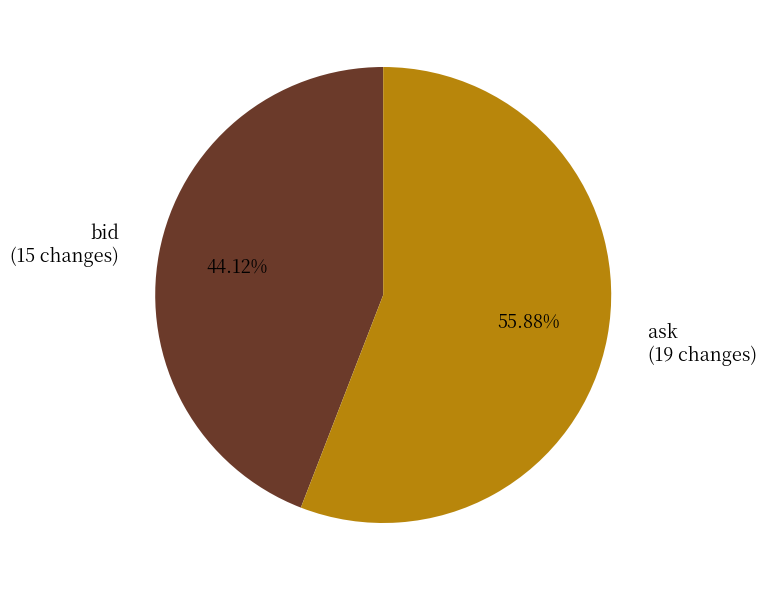

Does bid account for over 50% of the chart?

No